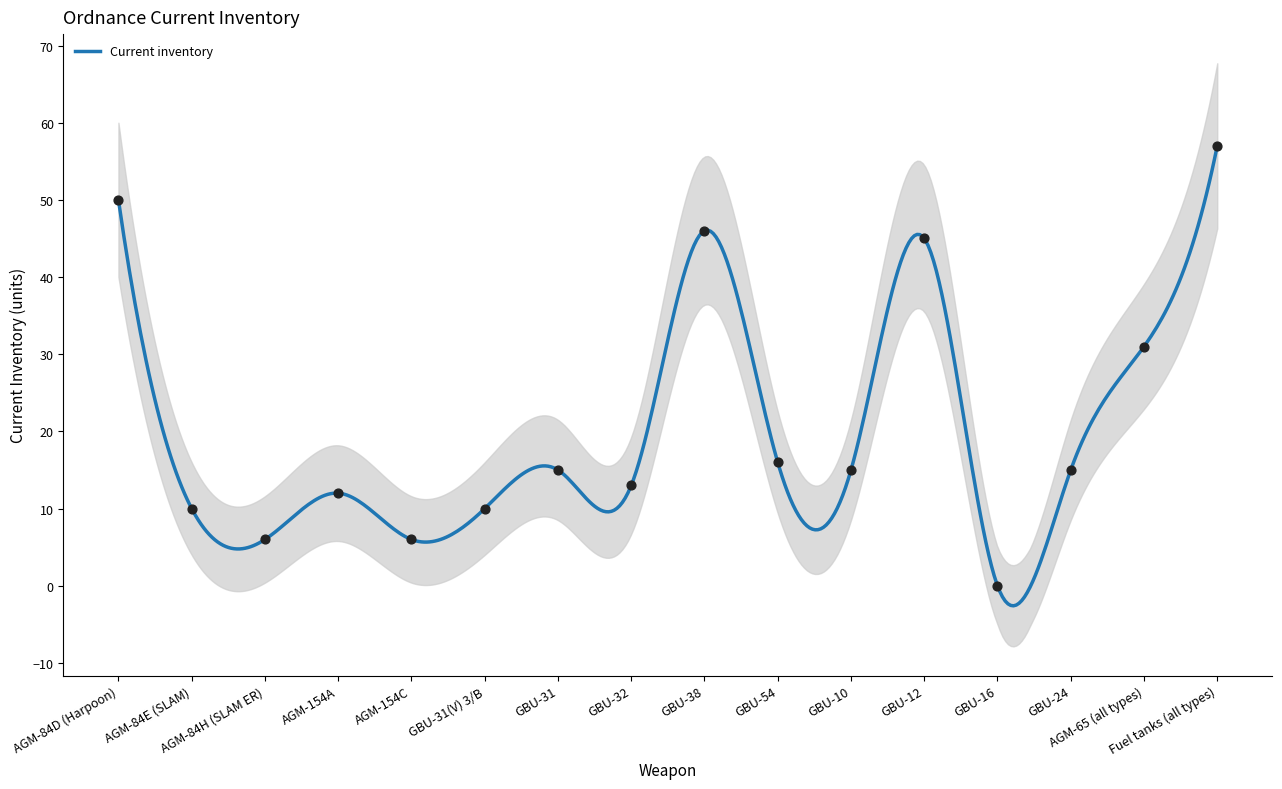

What is the ratio of the value at GBU-10 to the value at AGM-154A?

1.2